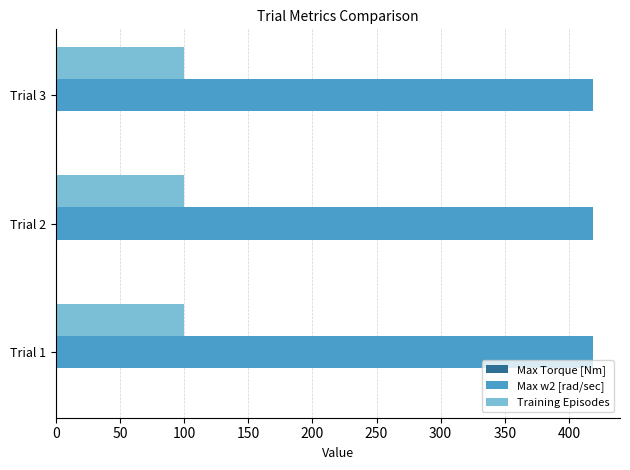

Which series has the largest total across all categories?

Max w2 [rad/sec]